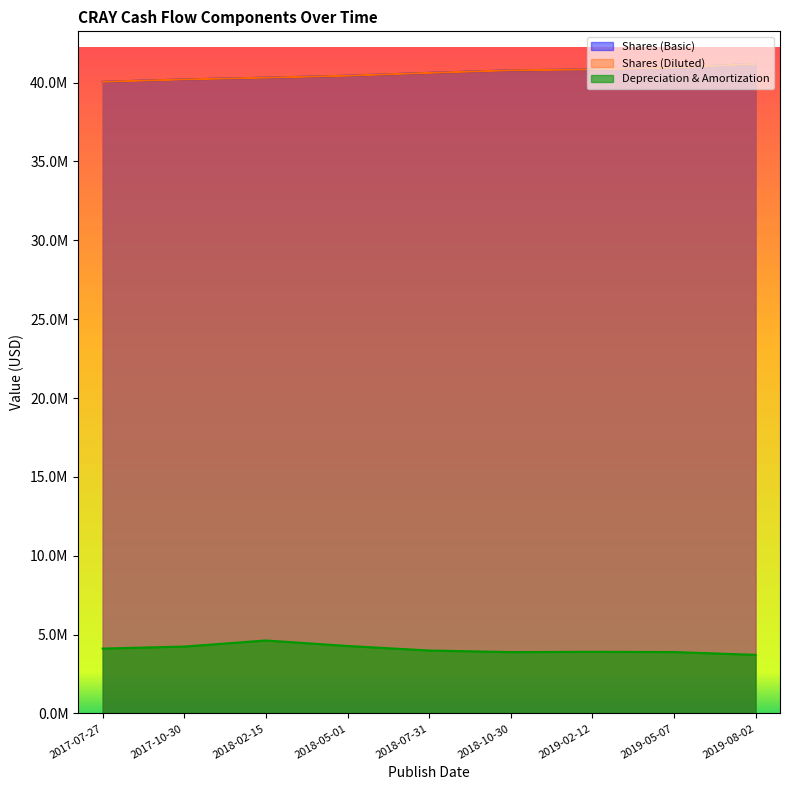

How many data points does each series have?

9